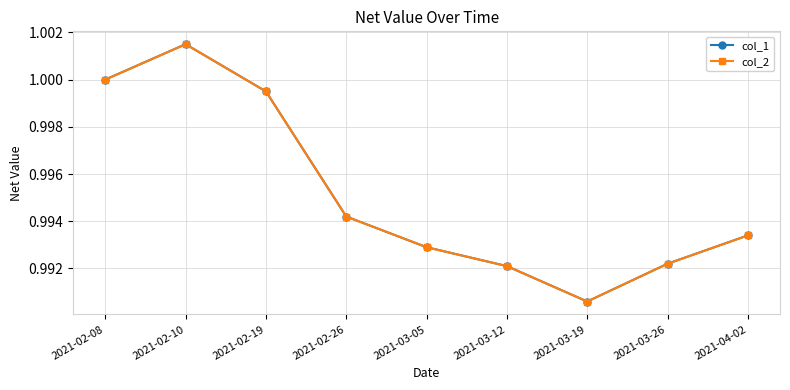

What is the sum of all col_1 values?

9.0